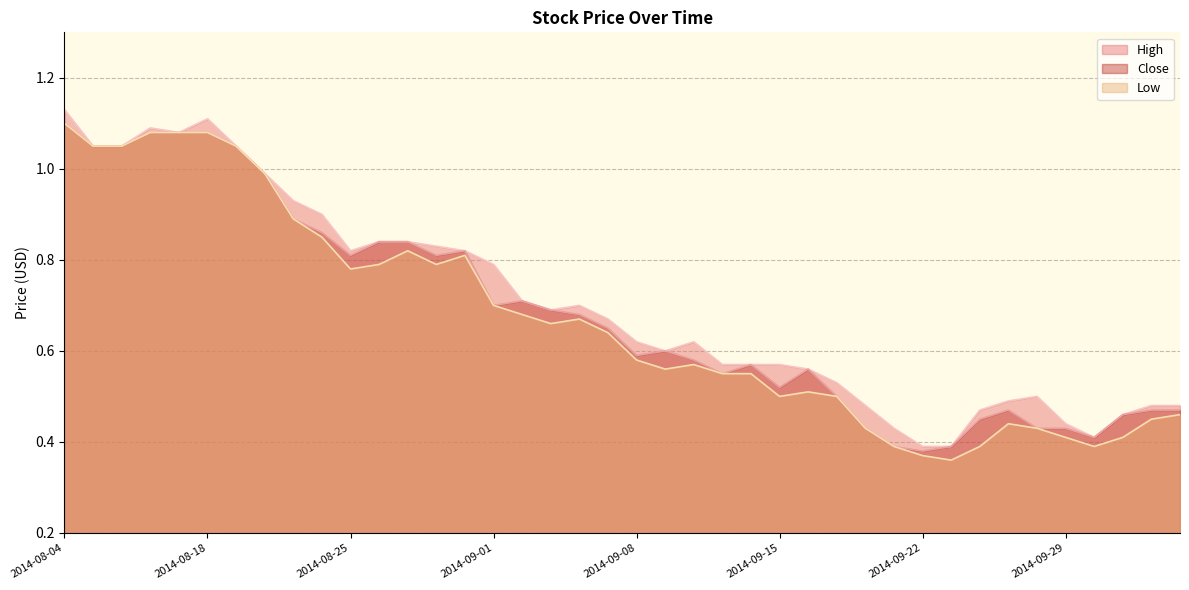

At which category does High reach its first local peak?

2014-08-08